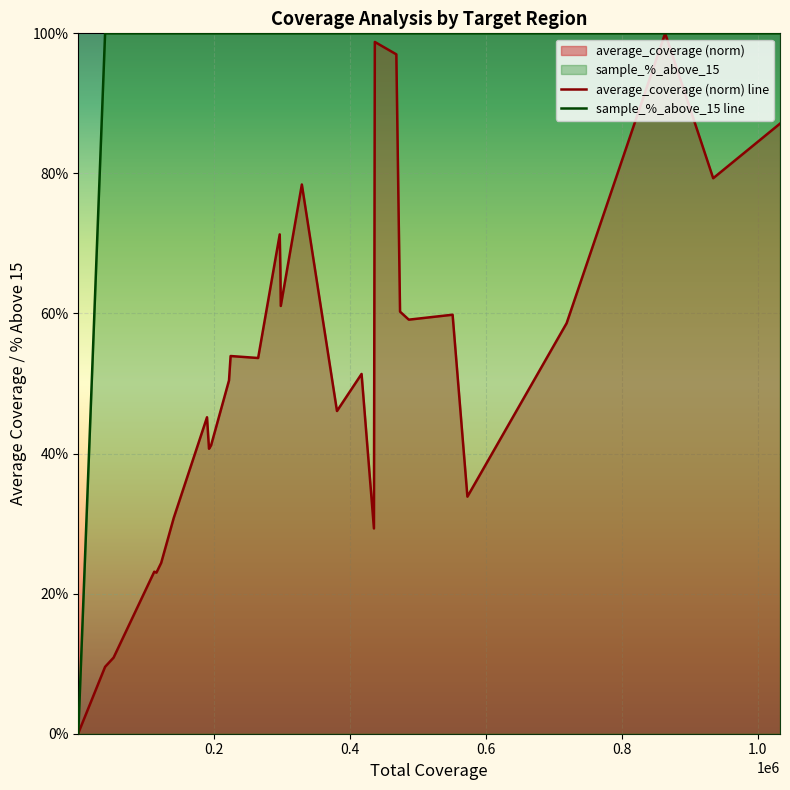

How many interior local peaks does the average_coverage (norm) line series have?

9